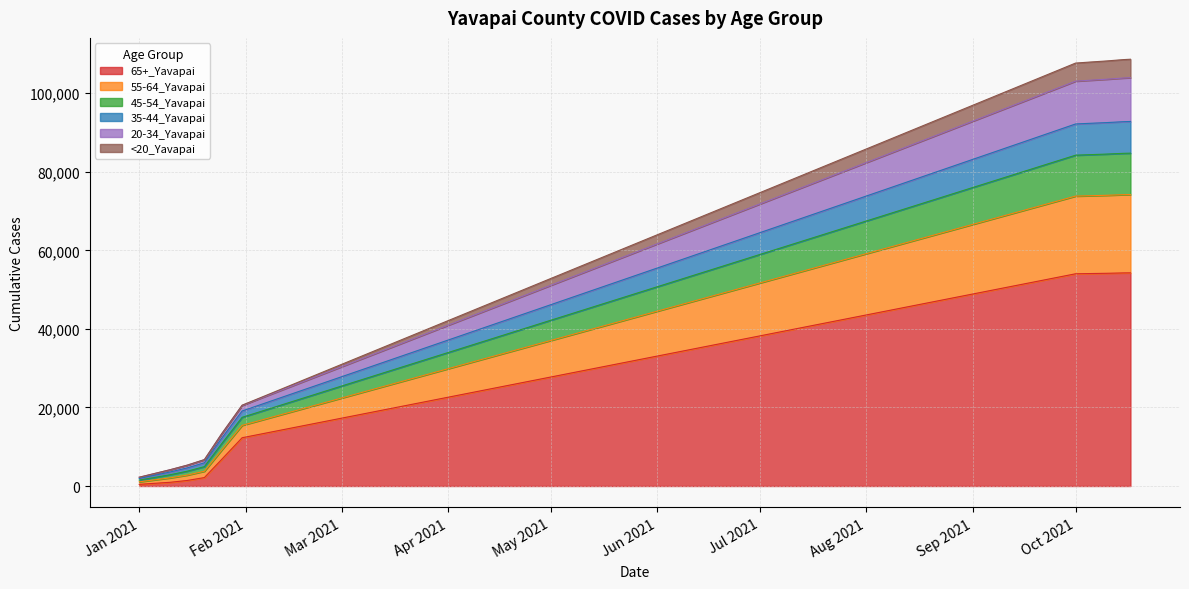

What is the approximate value of 45-54_Yavapai at 1/15/2021, to the nearest 10?

5300